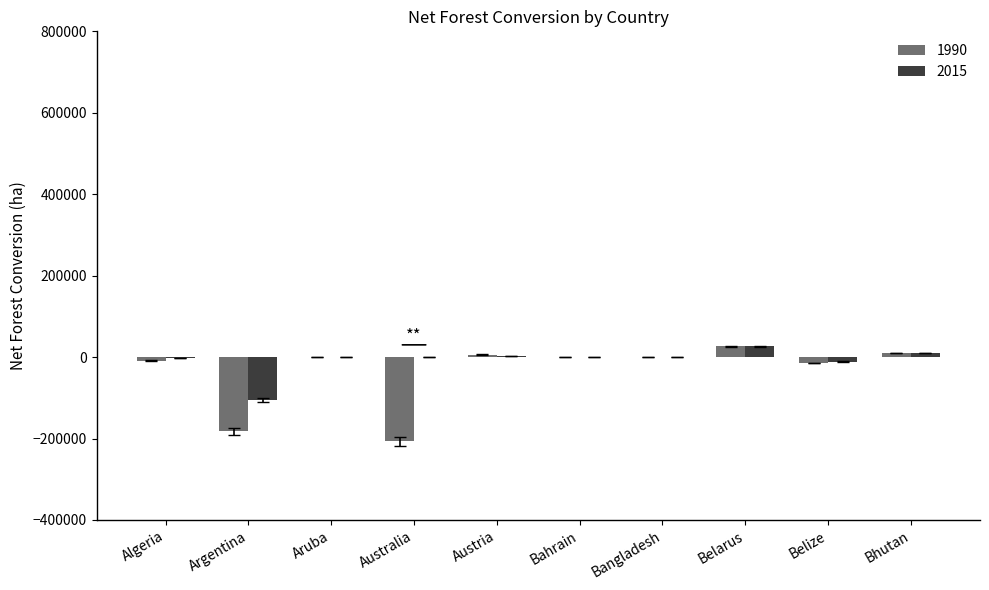

The 2015 series shows 26820 at Belarus. True or false?

True